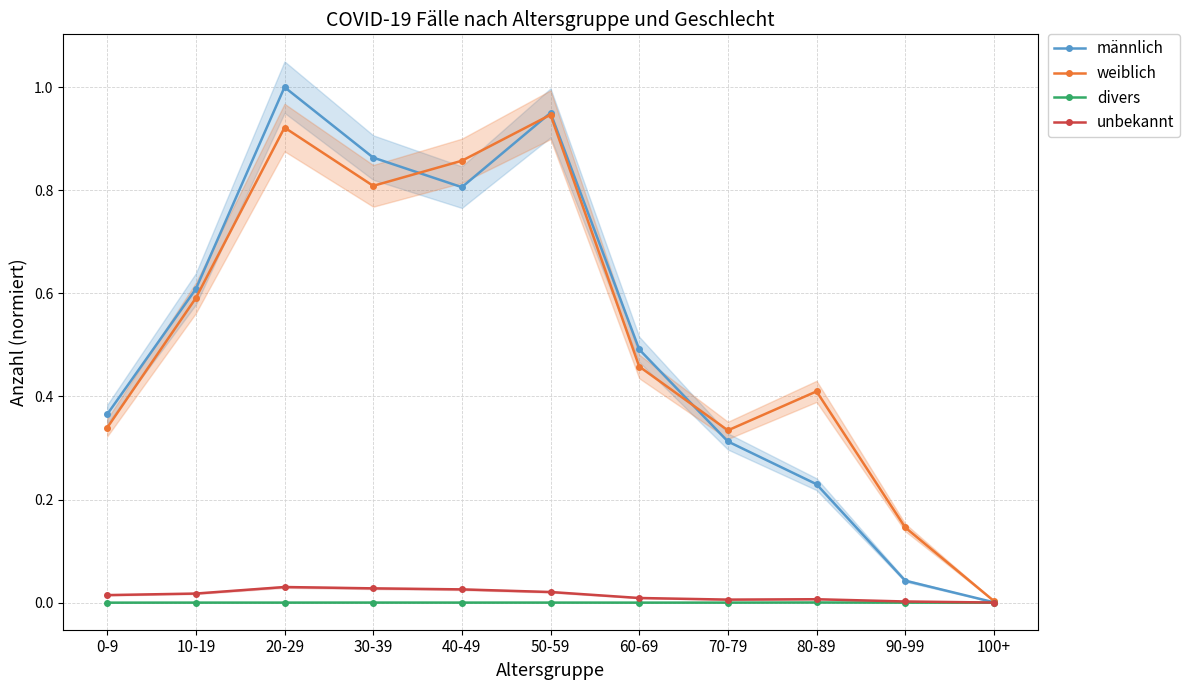

Is this an area chart (filled region under the line)?

No